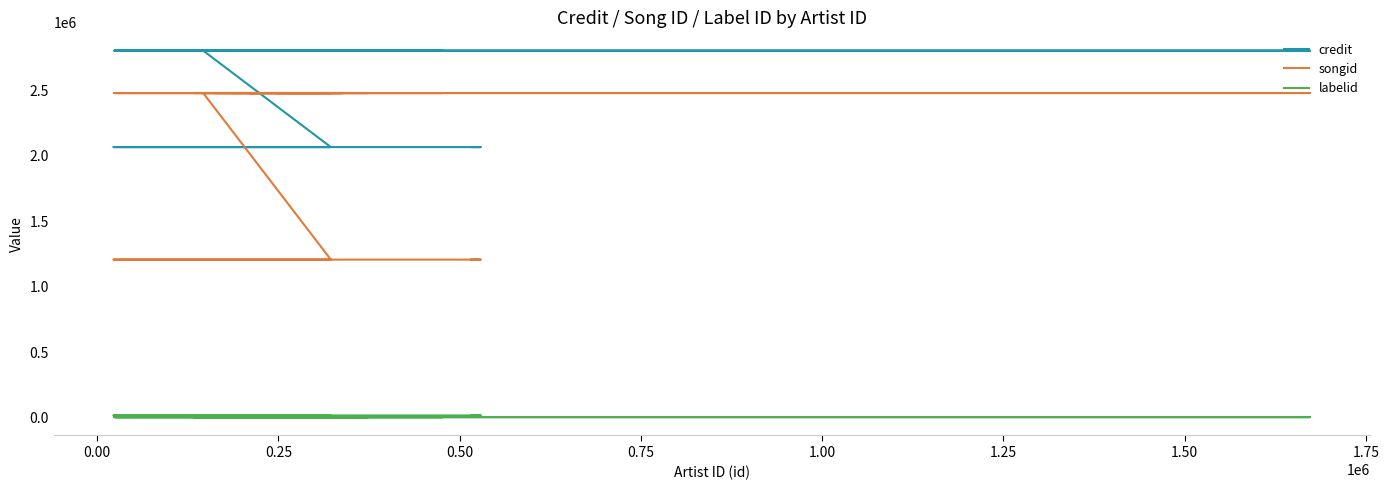

Rank the series by their average value, from highest to lowest.

credit, songid, labelid